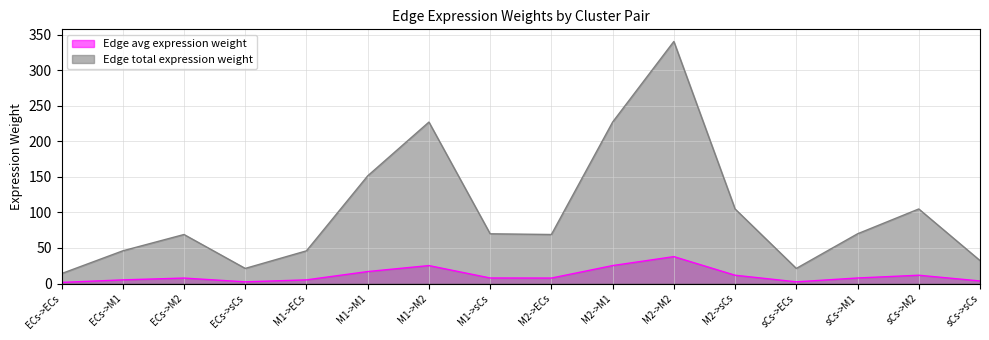

Where is the first local maximum for Edge total expression weight?

ECs->M2